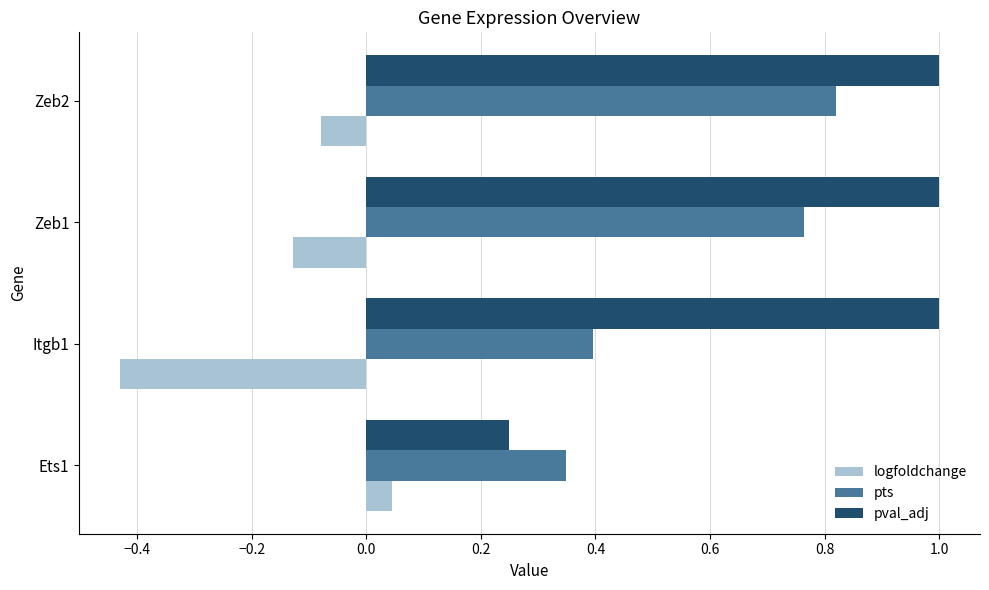

What is the sum of the pts values at Itgb1 and Zeb2?

1.2